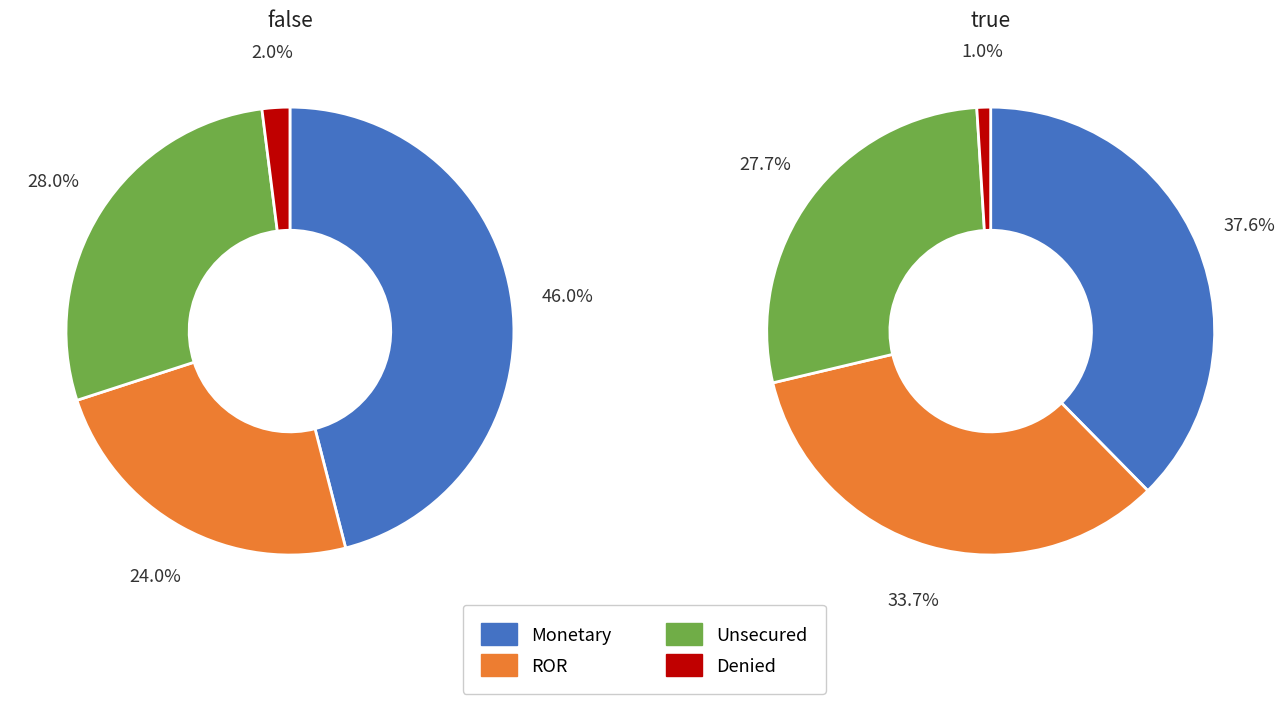

True or false: 1 accounts for 64% of the total.

False